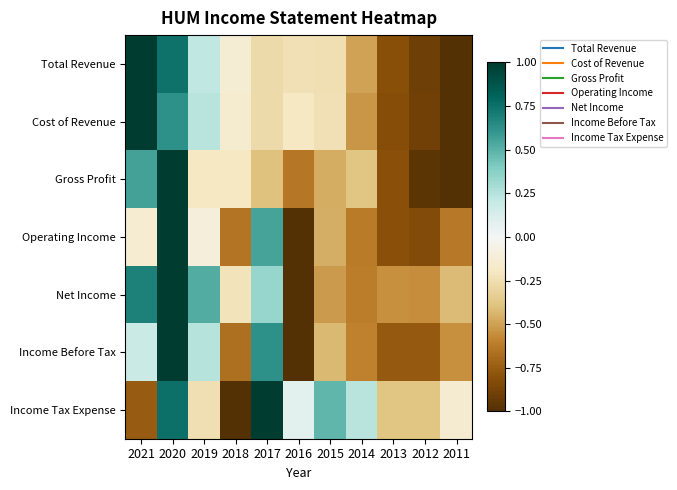

At how many categories does at least one series exceed 0?

7